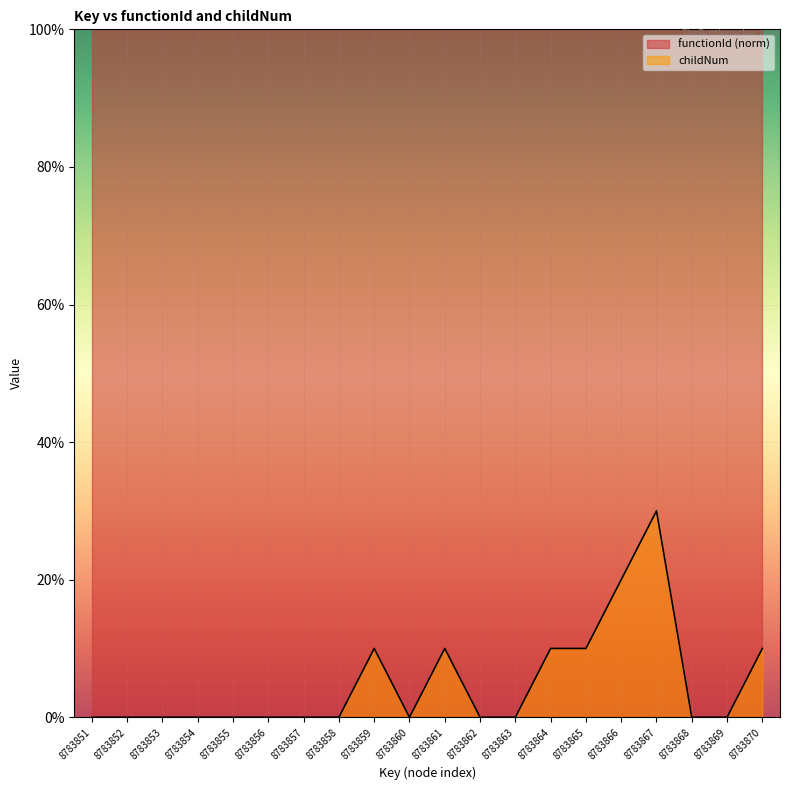

Rank the categories by value from highest to lowest.

8783867, 8783866, 8783859, 8783861, 8783864, 8783865, 8783870, 8783851, 8783852, 8783853, 8783854, 8783855, 8783856, 8783857, 8783858, 8783860, 8783862, 8783863, 8783868, 8783869